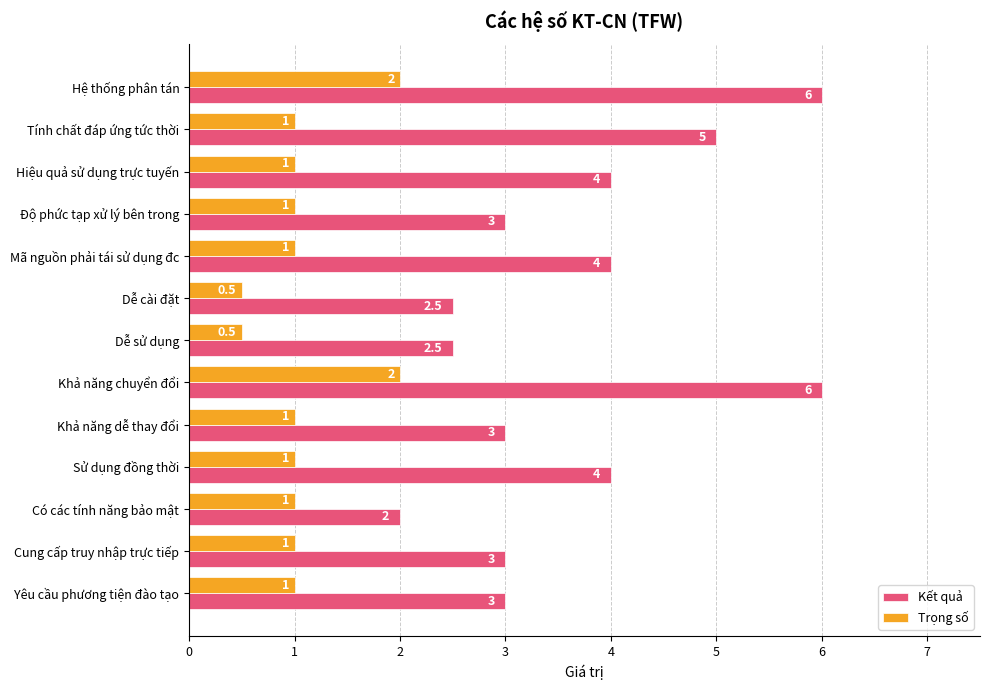

At Tính chất đáp ứng tức thời, list the series in order from smallest to largest.

Trọng số, Kết quả